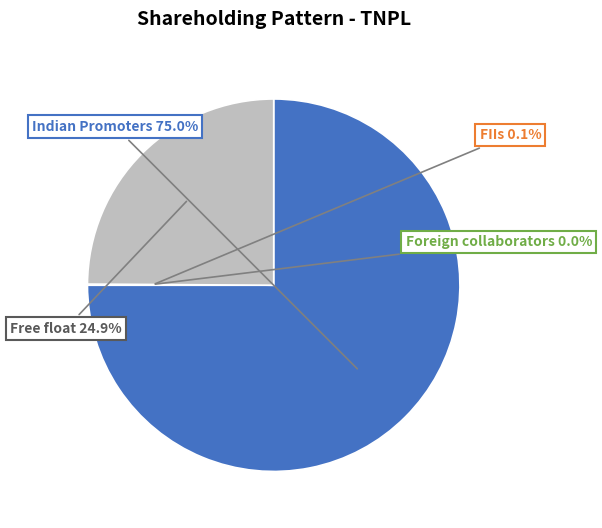

How many segments does this pie chart have?

4